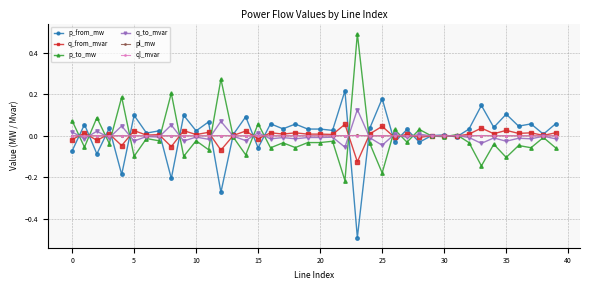

True or false: q_from_mvar has more than 1 points higher than both neighbors.

True